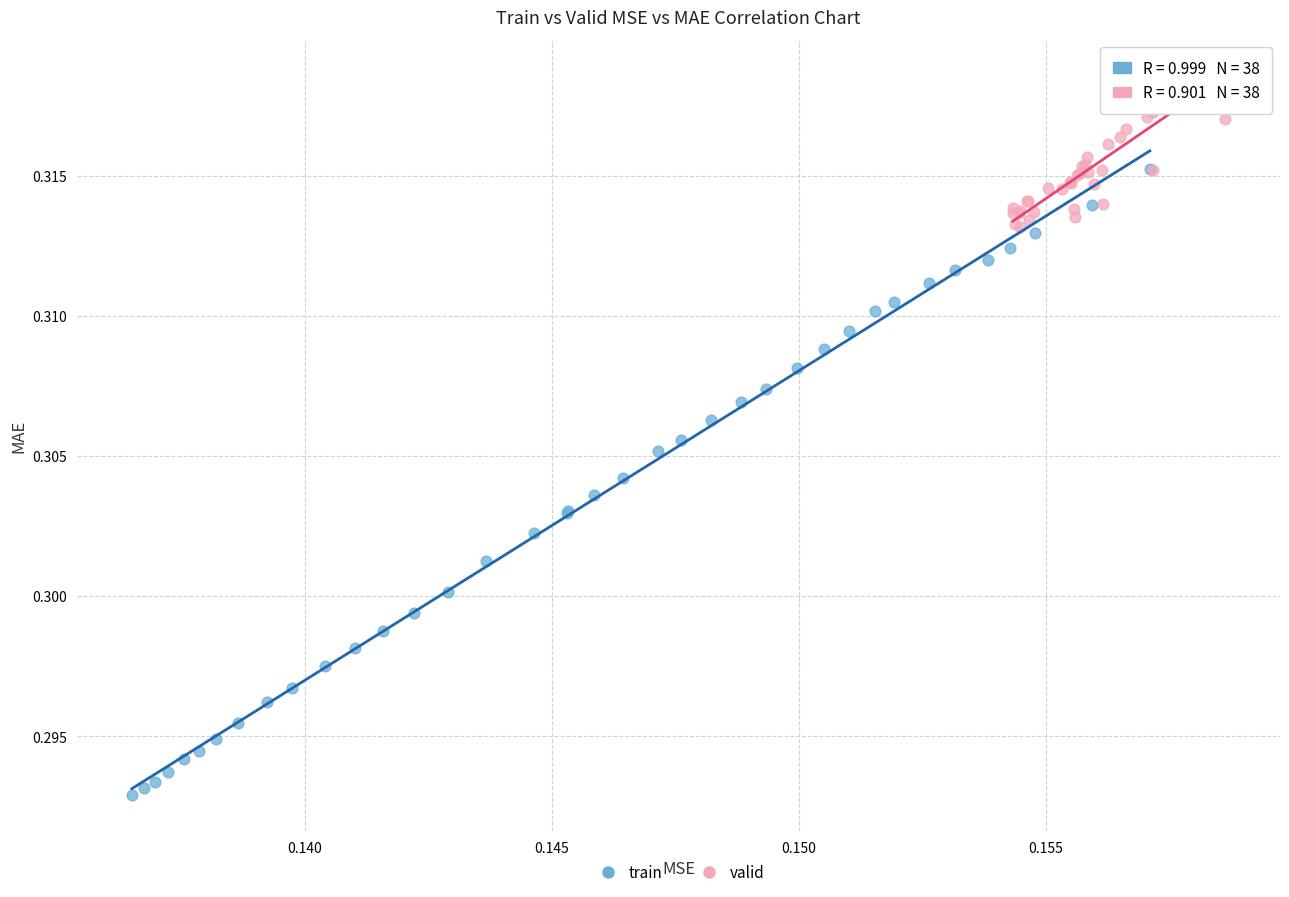

Which series has the largest Y range (max minus min)?

train